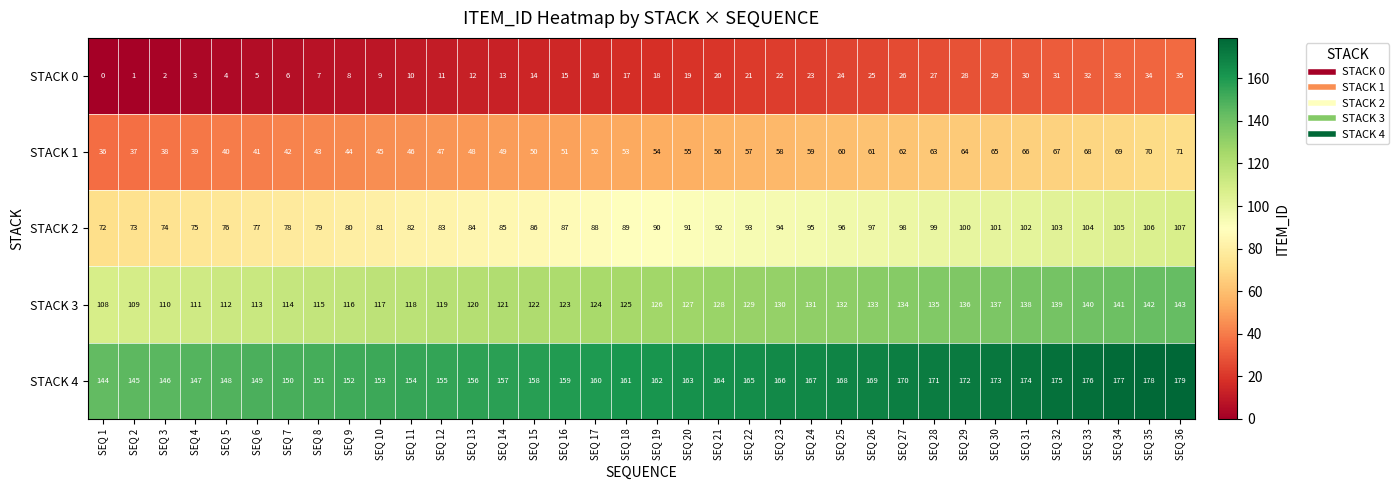

Rank the series by their maximum value, from lowest to highest.

STACK 0, STACK 1, STACK 2, STACK 3, STACK 4